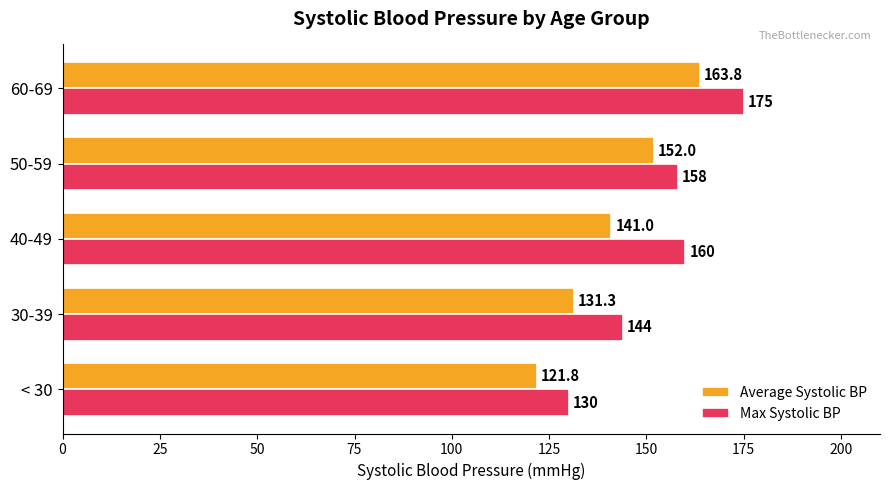

Which series has the largest total across all categories?

Max Systolic BP